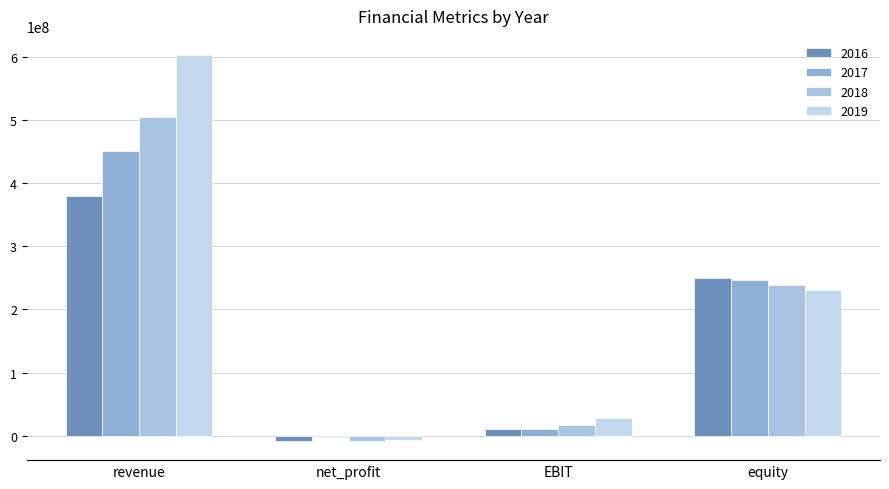

What position from the right is EBIT?

2